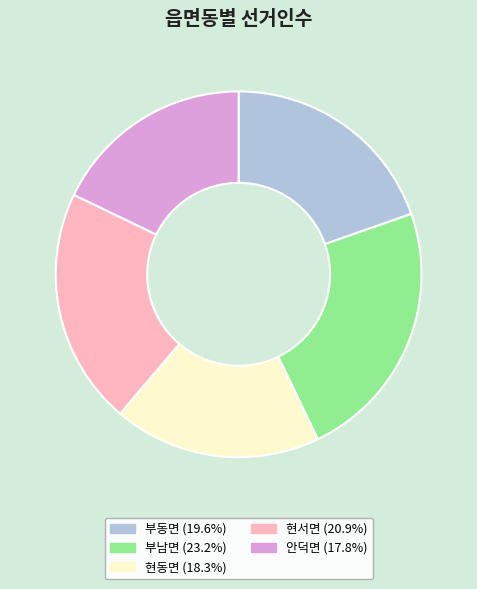

Rank the categories by value from highest to lowest.

부남면, 현서면, 부동면, 현동면, 안덕면